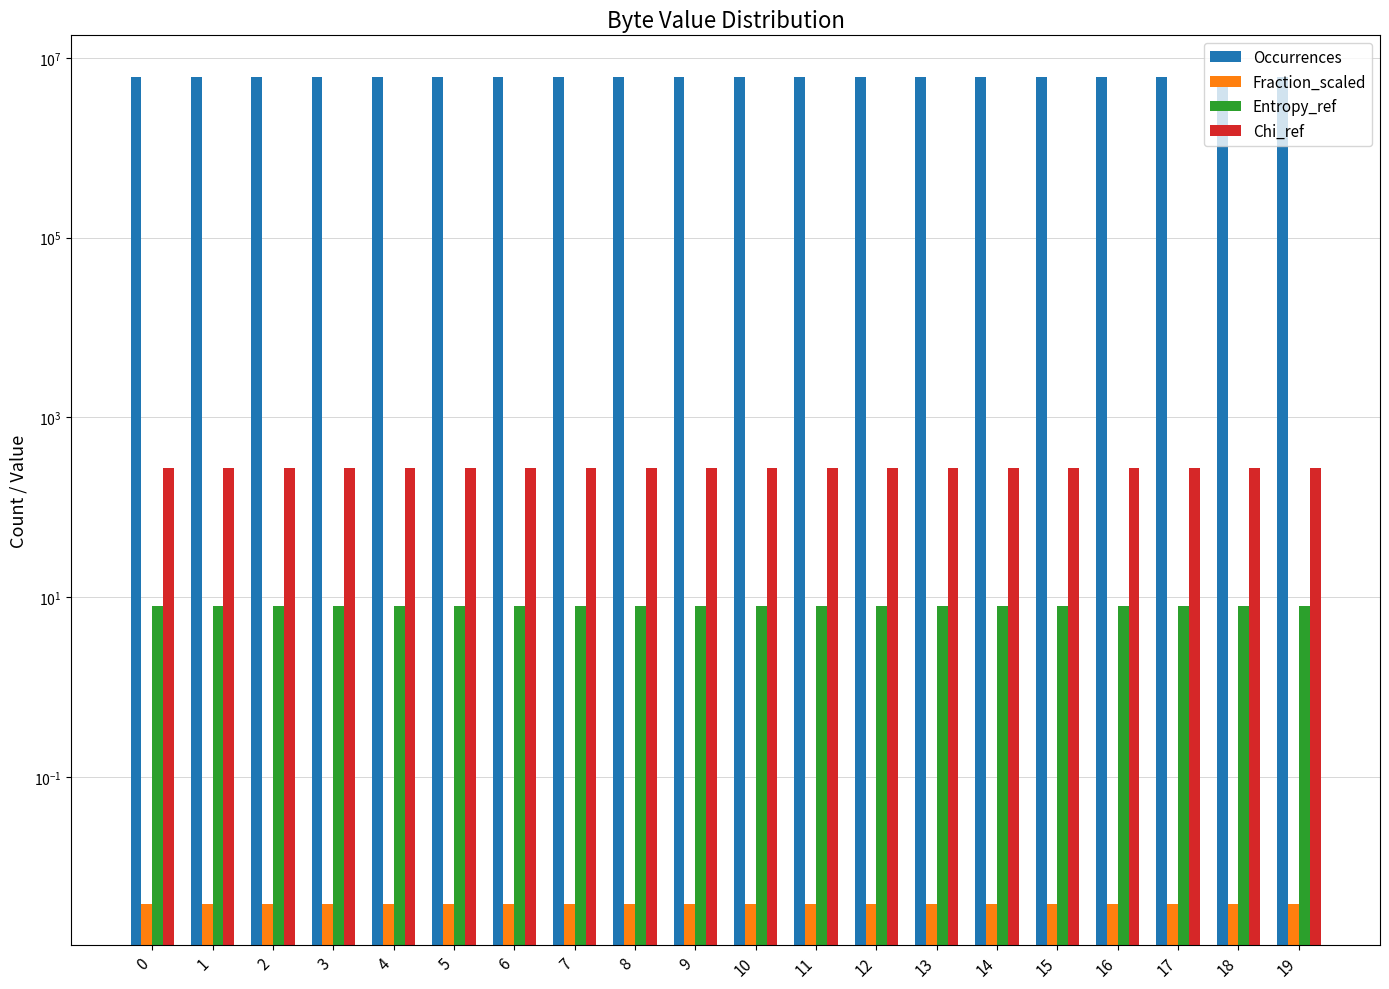

How many groups of bars are there?

20